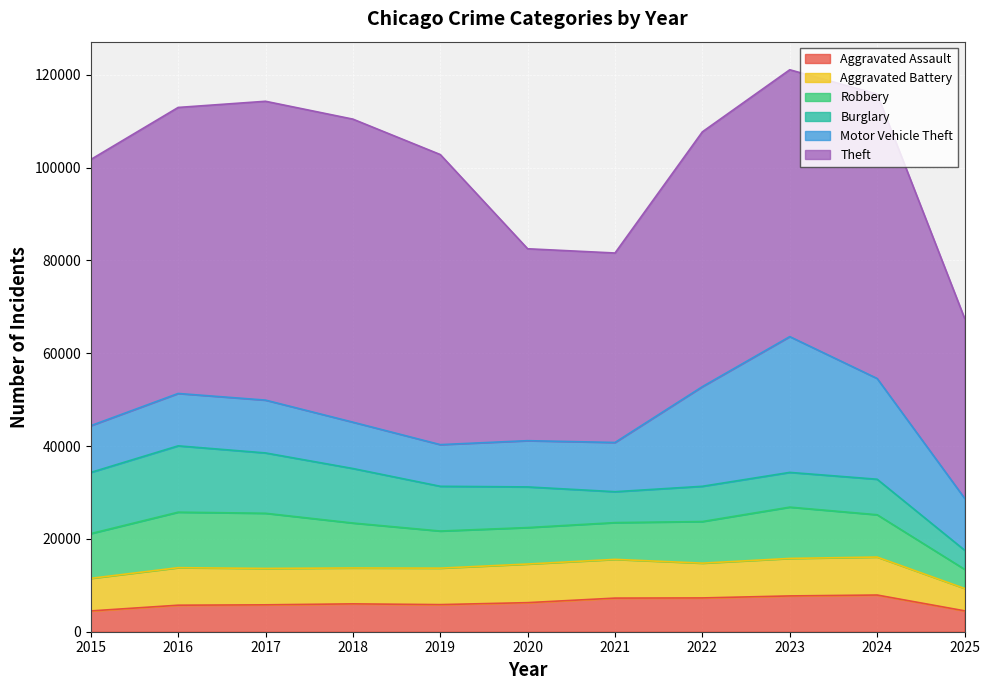

What are all the series names shown in the legend?

Aggravated Assault, Aggravated Battery, Robbery, Burglary, Motor Vehicle Theft, Theft